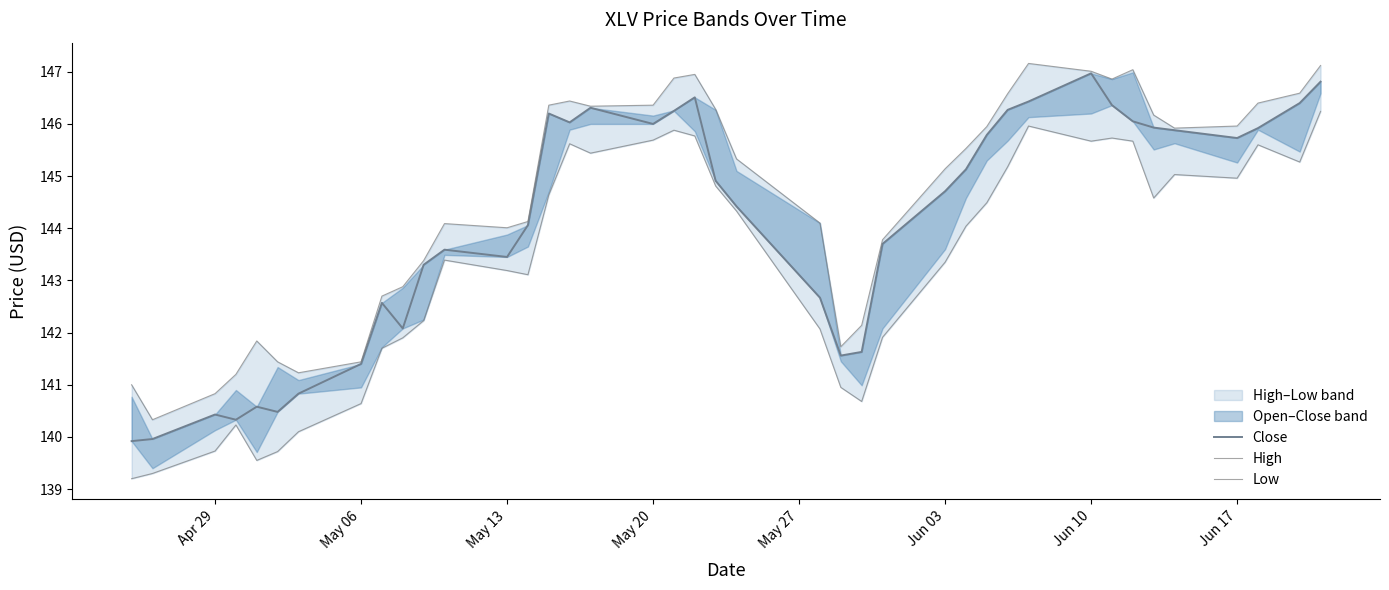

How many interior local valleys does the Close series have?

8